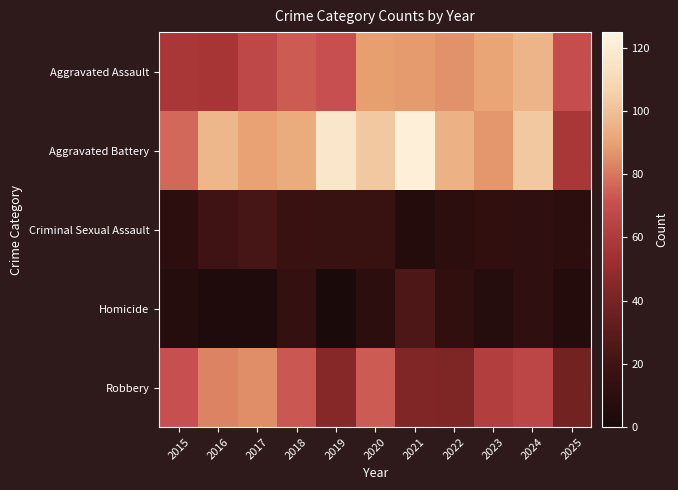

What is the difference between the highest and lowest values at 2021?

116